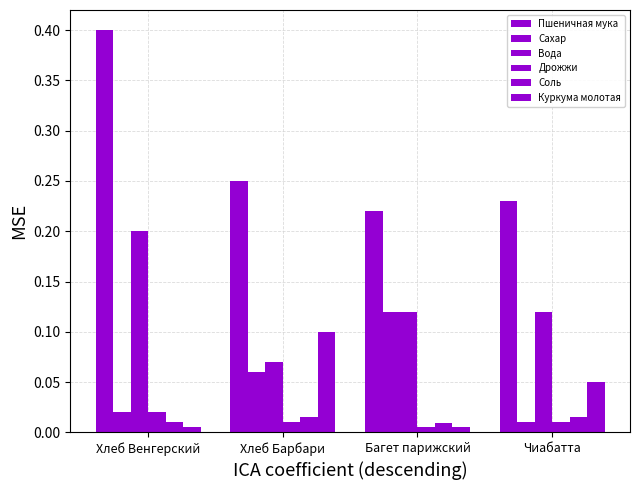

How many bars are there in each group?

6